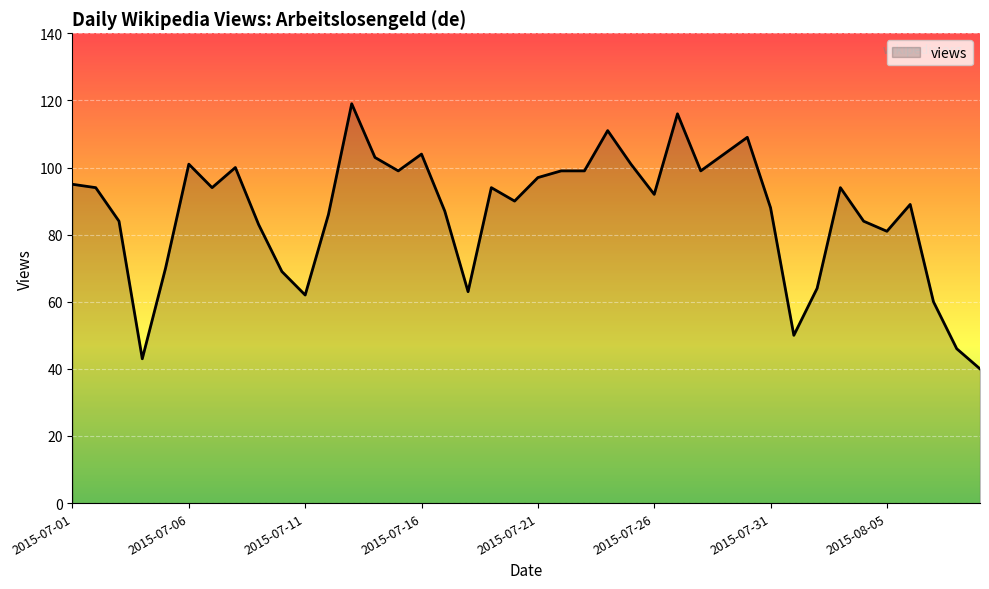

What is the difference between the maximum and minimum values?

79